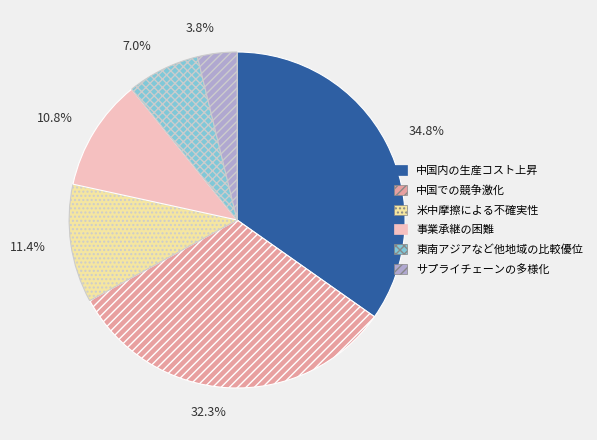

Combined, what portion of the pie is 東南アジアなど他地域の比較優位 and 米中摩擦による不確実性?

18.4%